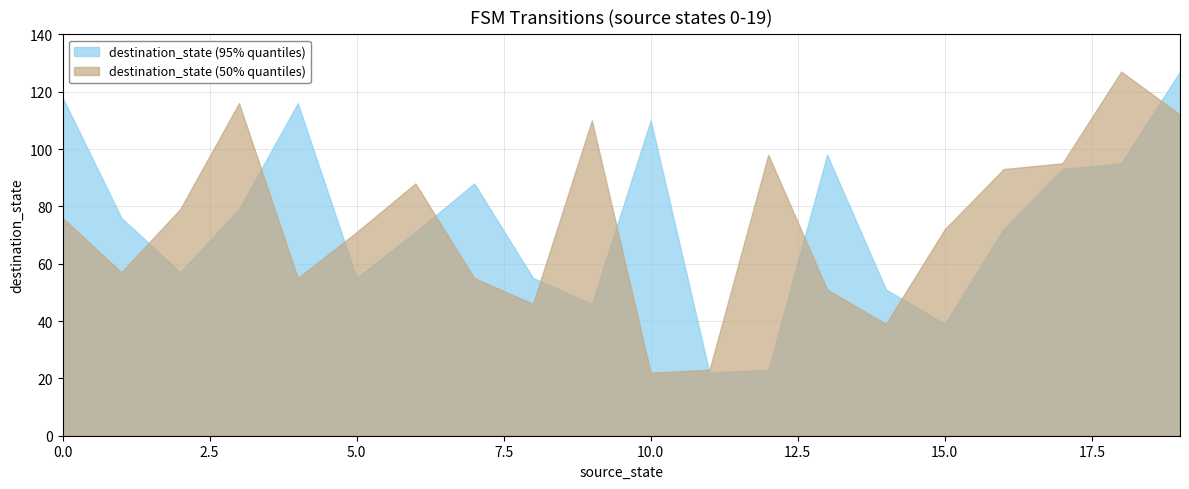

Reading left to right, list all the values displayed in this chart.

destination_state (95% quantiles): 0=118	1=76	2=57	3=79	4=116	5=55	6=71	7=88	8=55	9=46	10=110	11=22	12=23	13=98	14=51	15=39	16=72	17=93	18=95	19=127
destination_state (50% quantiles): 0=76	1=57	2=79	3=116	4=55	5=71	6=88	7=55	8=46	9=110	10=22	11=23	12=98	13=51	14=39	15=72	16=93	17=95	18=127	19=112